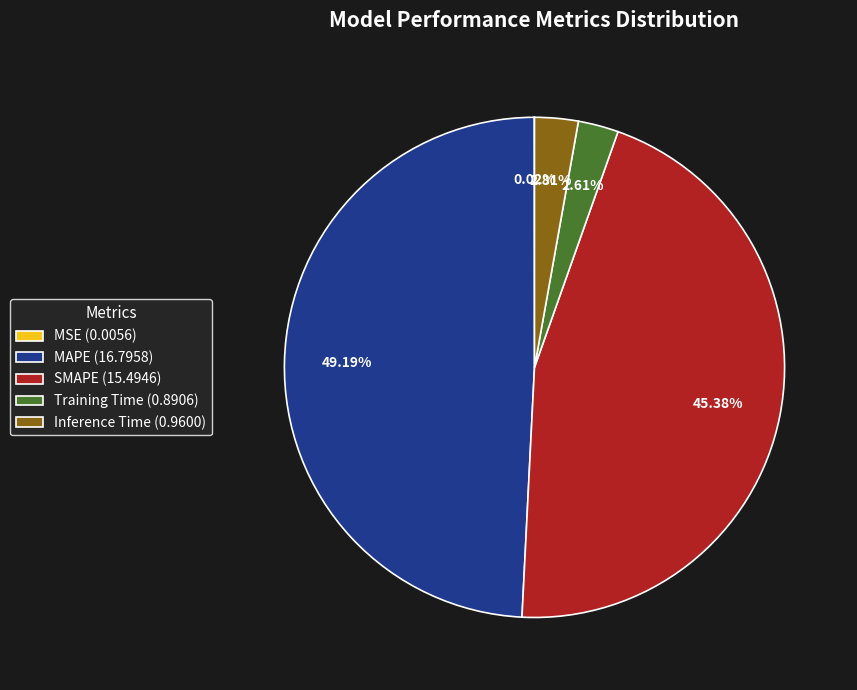

Does MAPE (16.7958) represent more than half of the total?

No